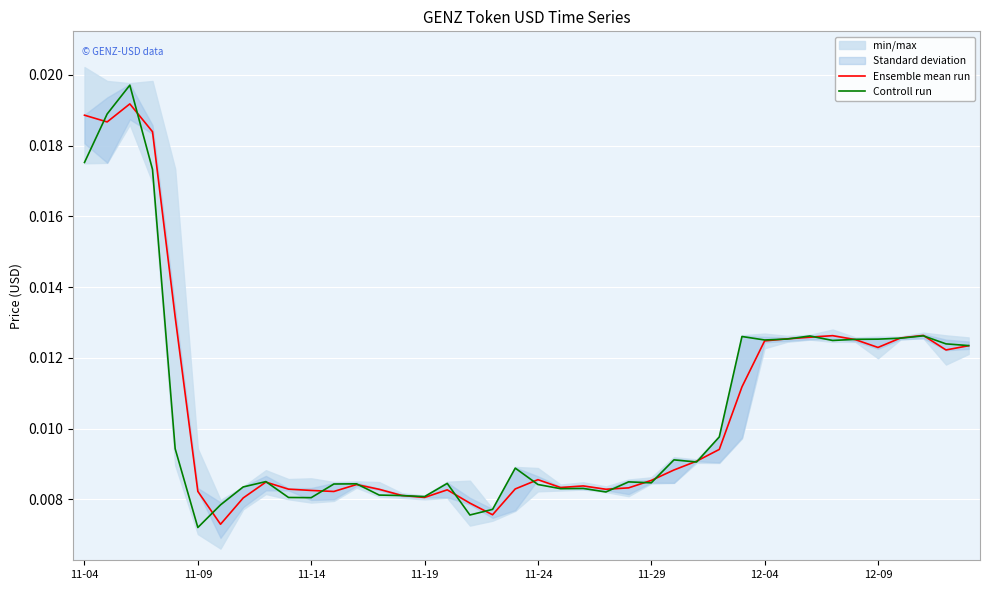

How many times do Controll run and Ensemble mean run cross each other?

21